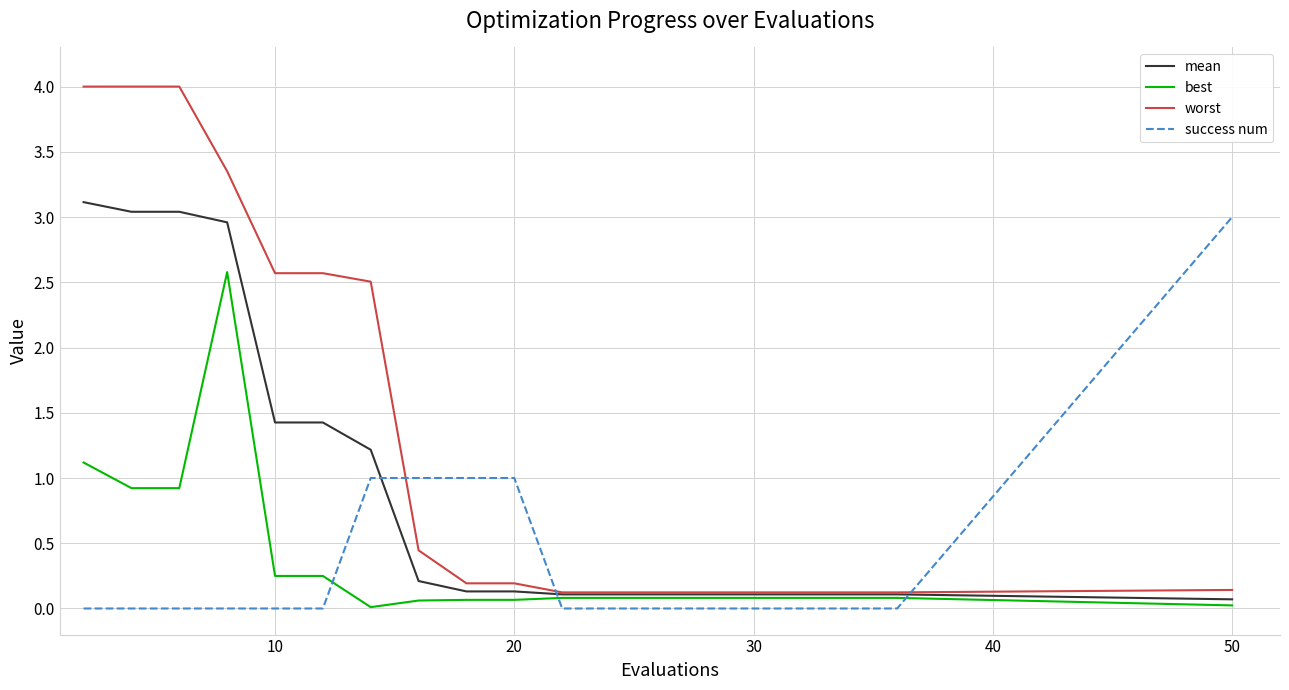

Which series has the largest range (max minus min)?

worst